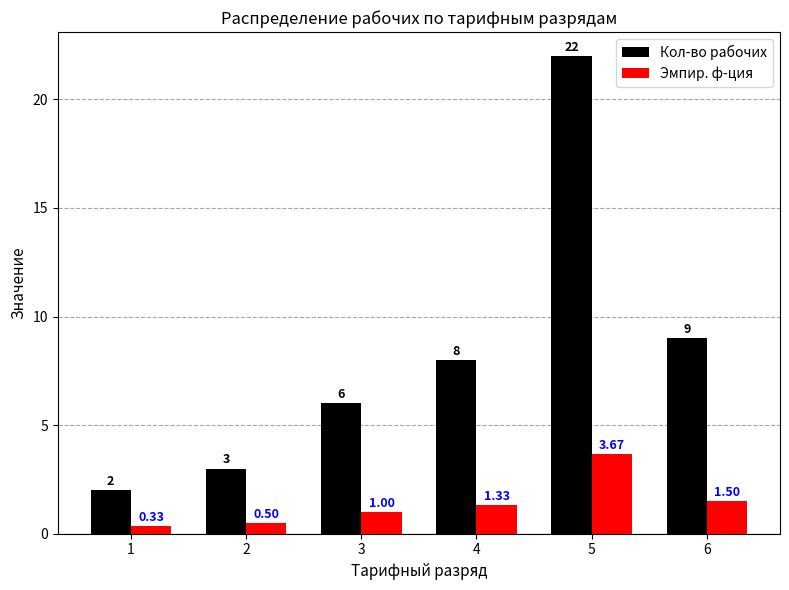

Is it true that Кол-во рабочих equals 30.5 at 5?

False